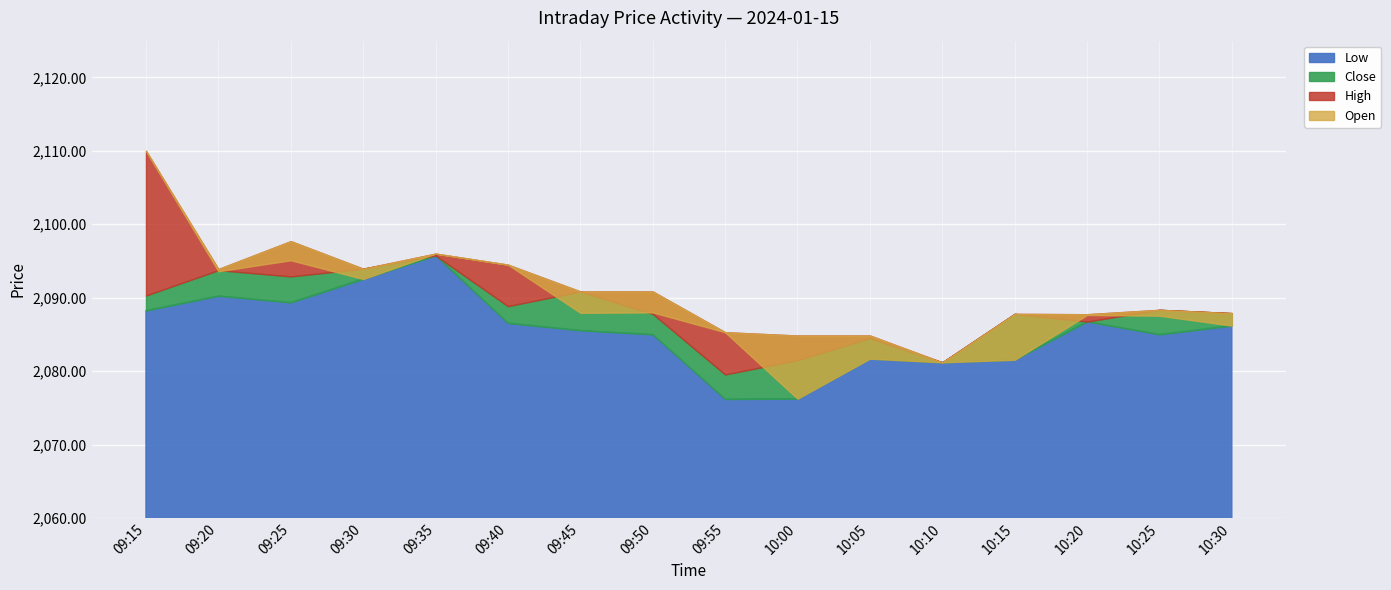

What position from the right is 09:35?

12